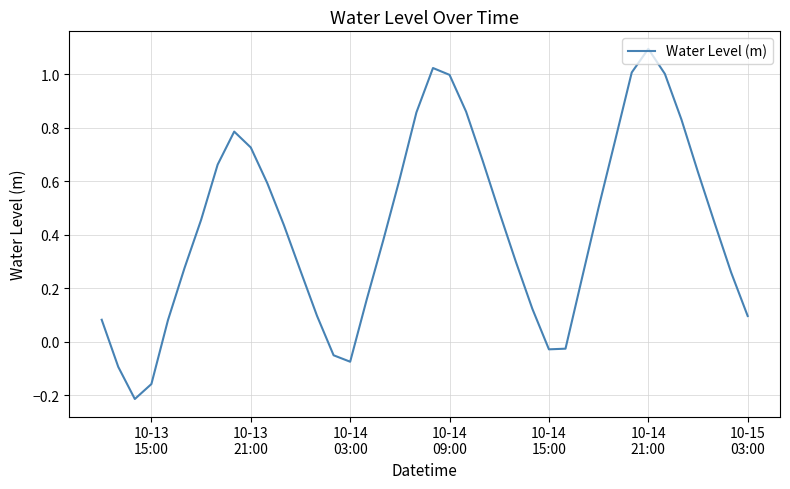

What is the difference between the maximum and minimum values?

1.3